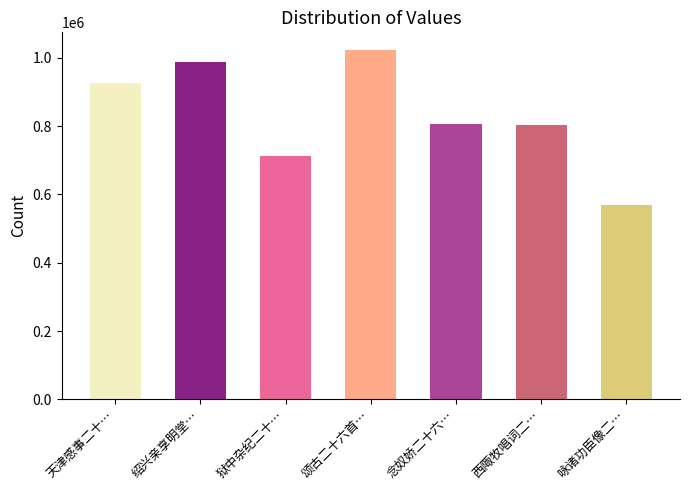

Reading left to right, extract all data points from this chart.

926570	988217	712029	1023853	806449	804133	569083